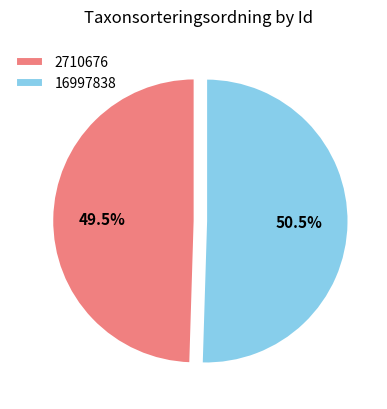

Which has a higher value, 2710676 or 16997838?

16997838